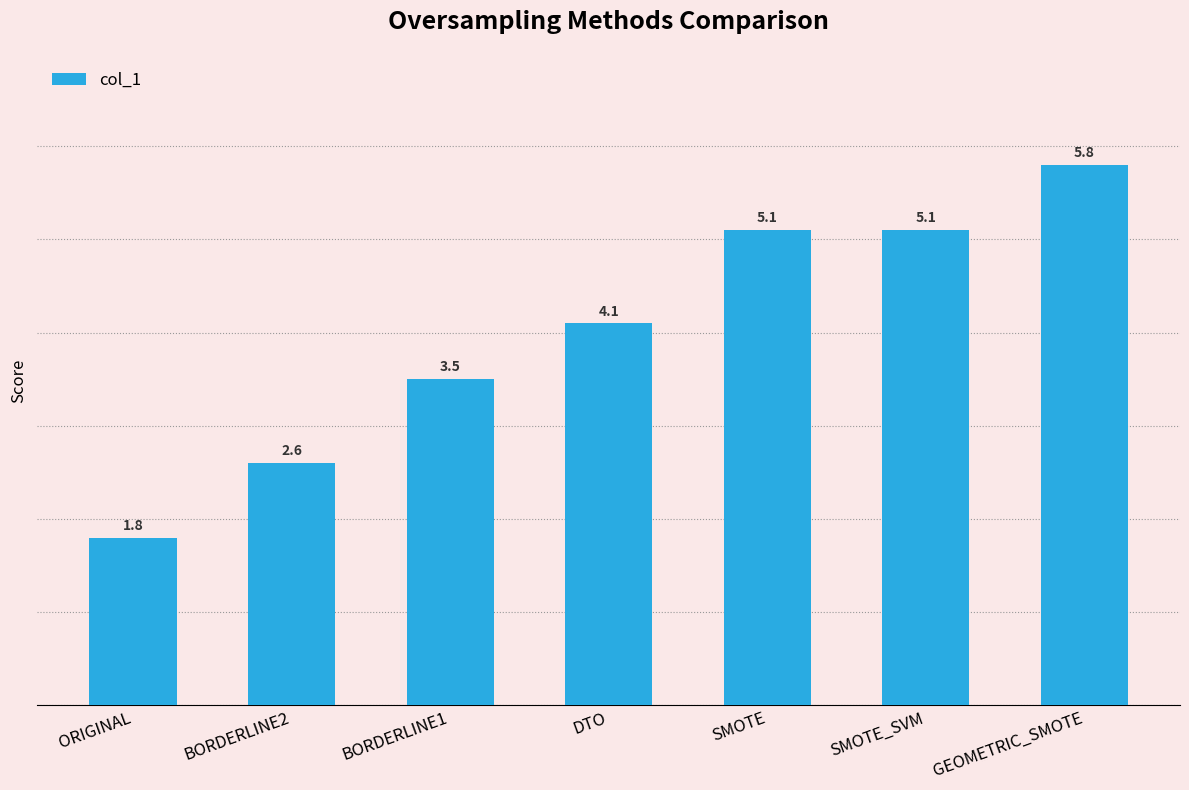

What is the minimum value shown in the chart?

1.8